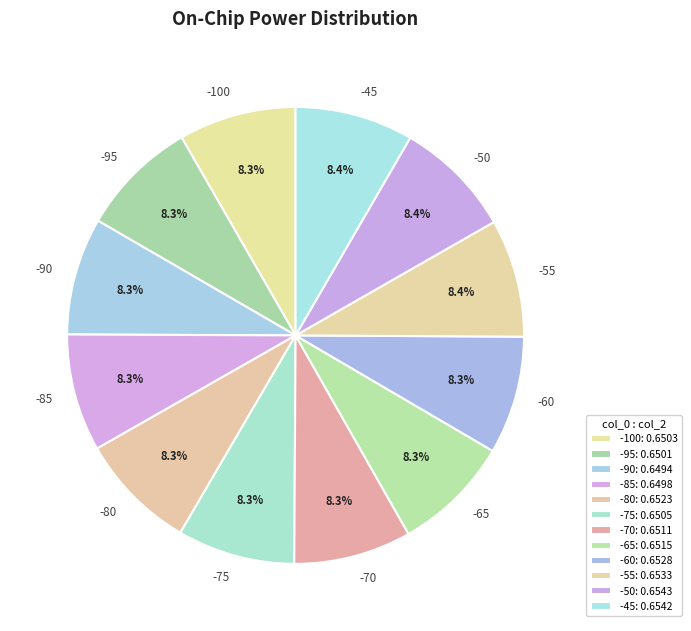

Count the number of slices in the pie.

12